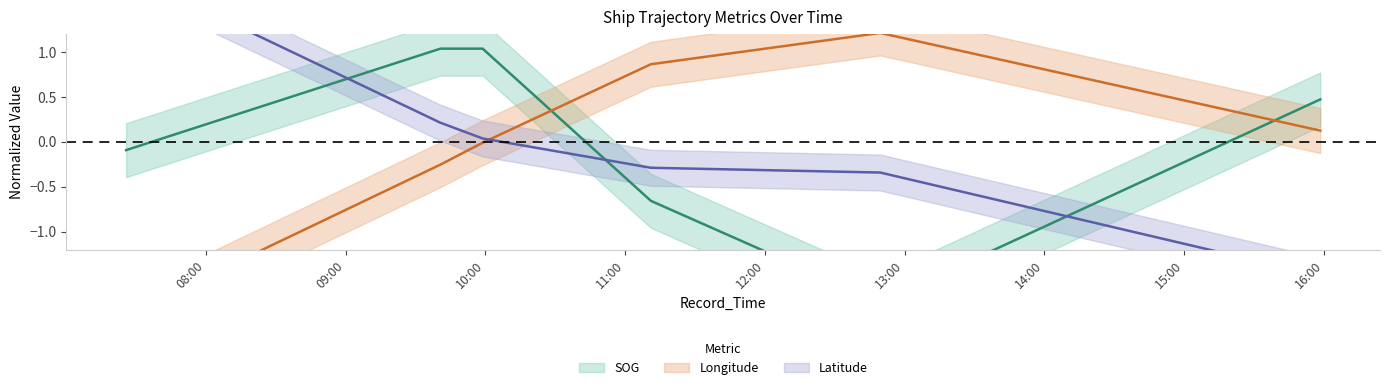

At which label is Latitude closest to 0?

2024-04-18 09:58:51